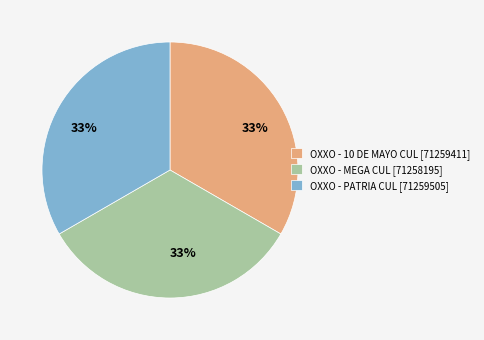

To the nearest percent, what portion does OXXO - 10 DE MAYO CUL represent?

33%